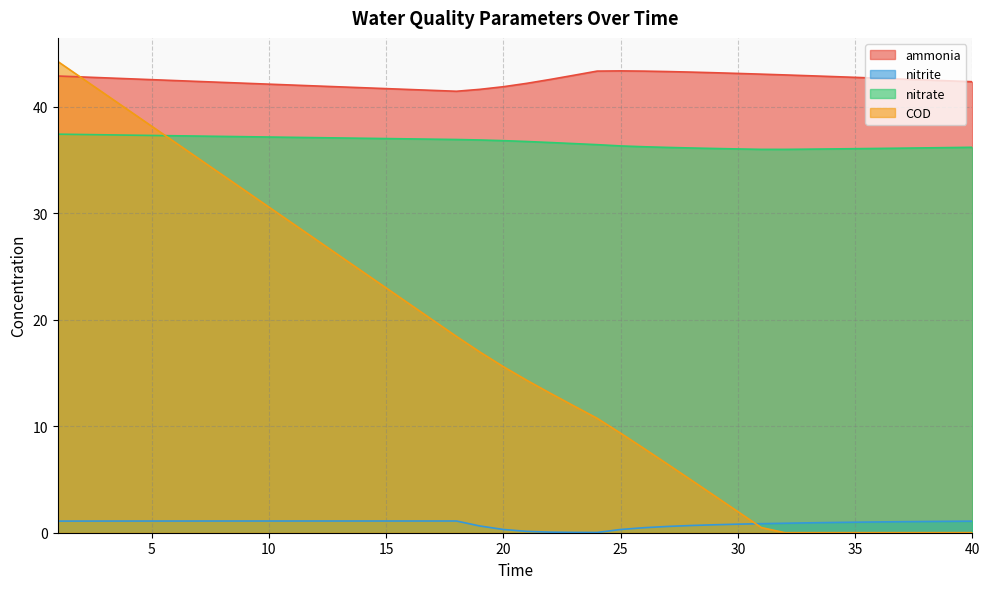

The nitrate series shows 37.1 at 14. True or false?

True